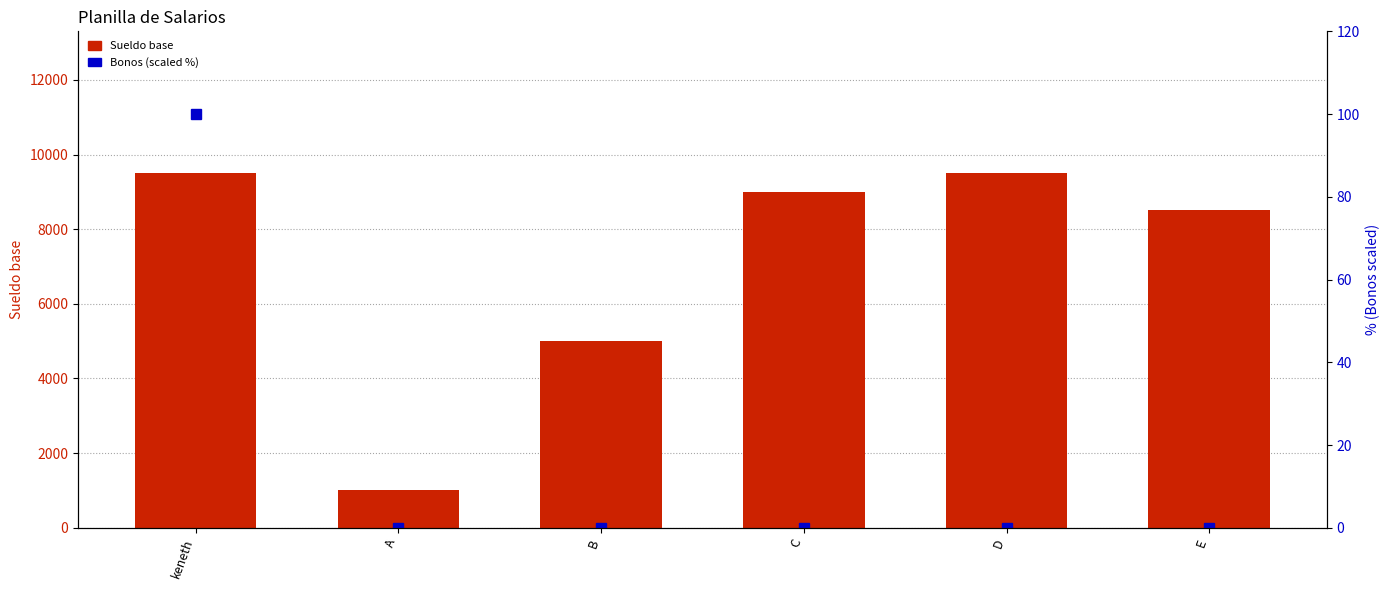

How many series are shown in this chart?

2